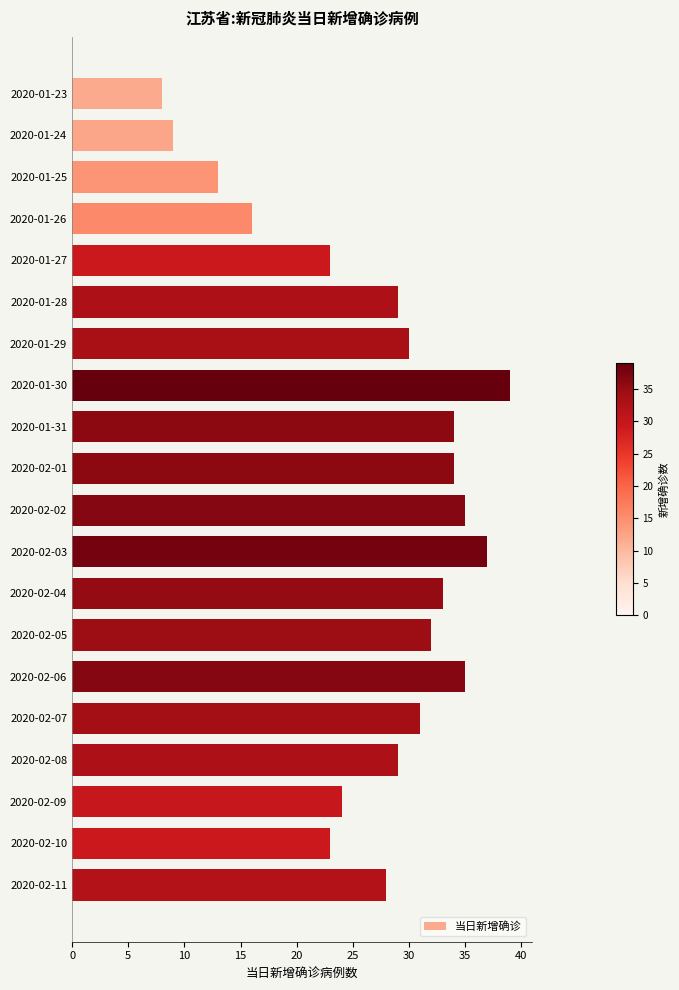

What is the smallest value displayed?

8